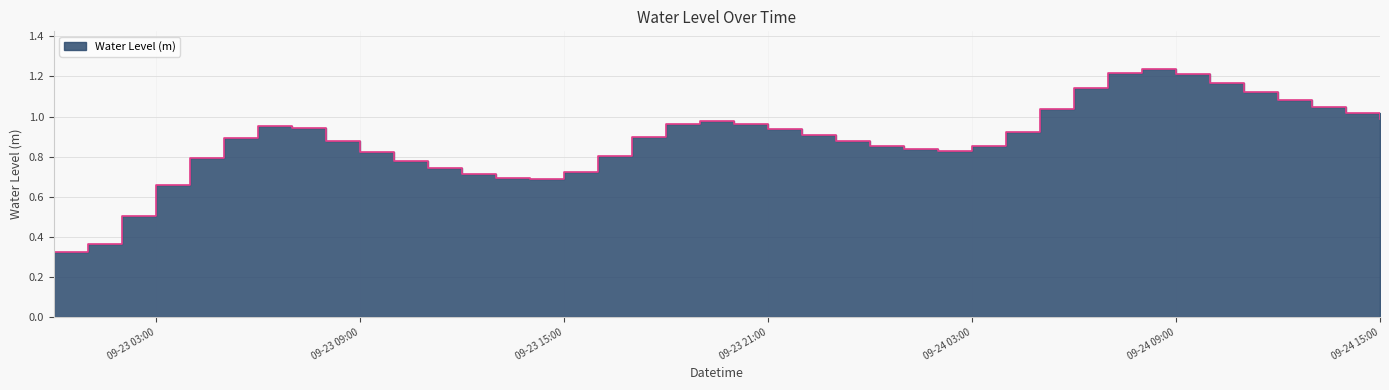

Rank the categories by value from lowest to highest.

2023-09-23 00:00:00, 2023-09-23 01:00:00, 2023-09-23 02:00:00, 2023-09-23 03:00:00, 2023-09-23 14:00:00, 2023-09-23 13:00:00, 2023-09-23 12:00:00, 2023-09-23 15:00:00, 2023-09-23 11:00:00, 2023-09-23 10:00:00, 2023-09-23 04:00:00, 2023-09-23 16:00:00, 2023-09-23 09:00:00, 2023-09-24 02:00:00, 2023-09-24 01:00:00, 2023-09-24 03:00:00, 2023-09-24 00:00:00, 2023-09-23 08:00:00, 2023-09-23 23:00:00, 2023-09-23 05:00:00, 2023-09-23 17:00:00, 2023-09-23 22:00:00, 2023-09-24 04:00:00, 2023-09-23 21:00:00, 2023-09-23 07:00:00, 2023-09-23 06:00:00, 2023-09-23 18:00:00, 2023-09-23 20:00:00, 2023-09-23 19:00:00, 2023-09-24 15:00:00, 2023-09-24 14:00:00, 2023-09-24 05:00:00, 2023-09-24 13:00:00, 2023-09-24 12:00:00, 2023-09-24 11:00:00, 2023-09-24 06:00:00, 2023-09-24 10:00:00, 2023-09-24 09:00:00, 2023-09-24 07:00:00, 2023-09-24 08:00:00